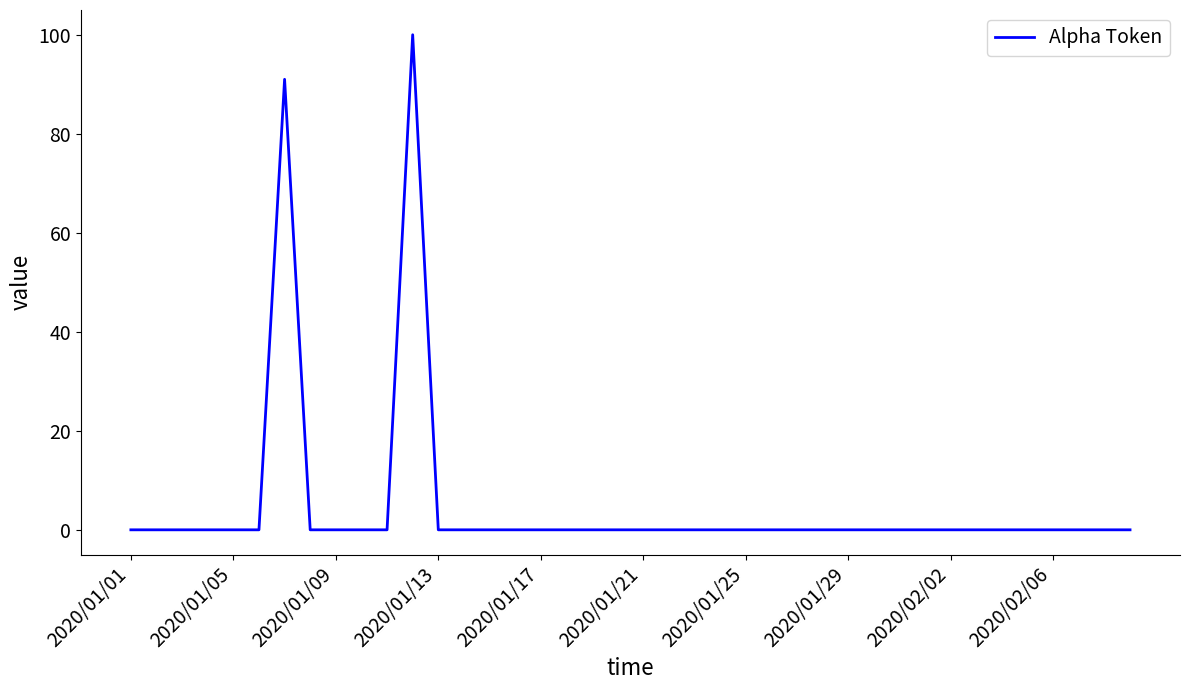

What is the difference between the maximum and minimum values?

100